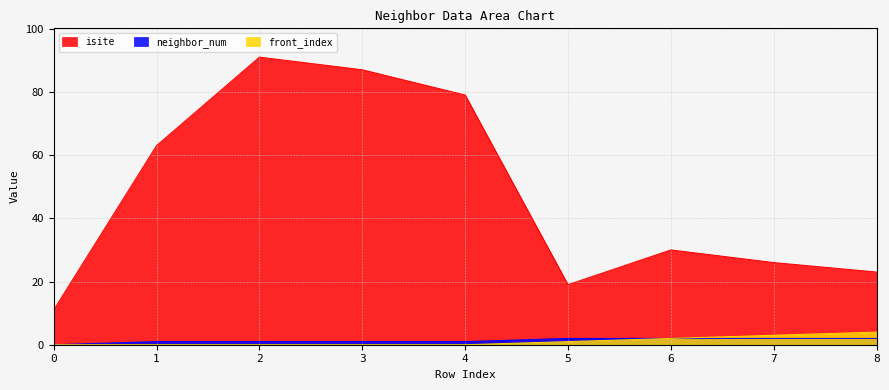

How many values in the front_index series exceed 0?

4